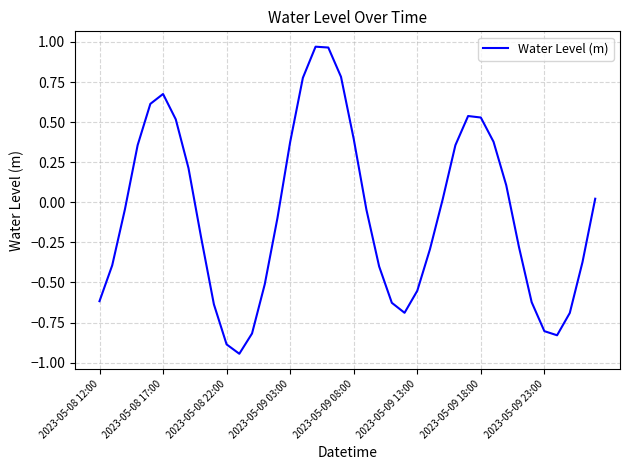

What is the difference between the maximum and minimum values?

1.9